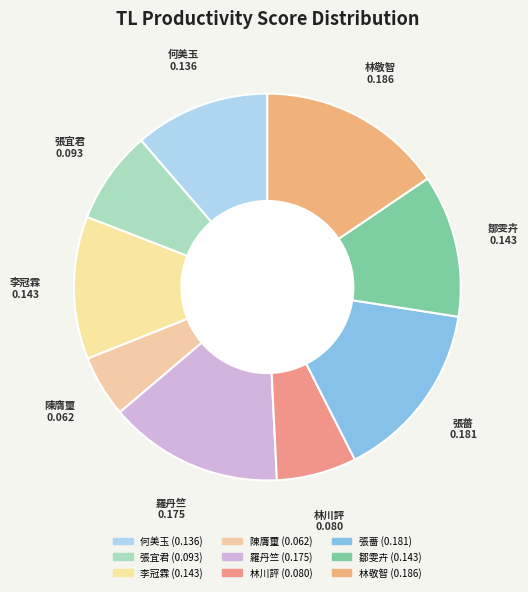

True or false: 何美玉 accounts for 1% of the total.

False